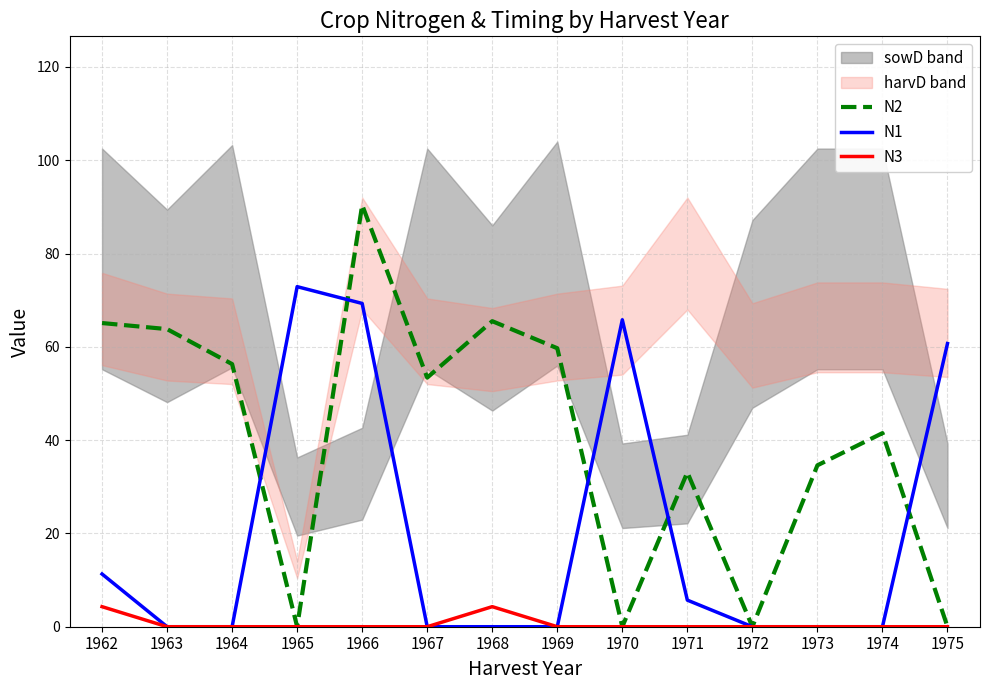

Reading right to left, list all the values displayed in this chart.

N2: 1975=0.0	1974=41.5	1973=34.6	1972=0.0	1971=33.1	1970=0.0	1969=59.7	1968=65.5	1967=53.4	1966=90.4	1965=0.0	1964=56.3	1963=63.8	1962=65.1
N1: 1975=60.7	1974=0.0	1973=0.0	1972=0.0	1971=5.7	1970=65.8	1969=0.0	1968=0.0	1967=0.0	1966=69.3	1965=72.9	1964=0.0	1963=0.0	1962=11.3
N3: 1975=0.0	1974=0.0	1973=0.0	1972=0.0	1971=0.0	1970=0.0	1969=0.0	1968=4.3	1967=0.0	1966=0.0	1965=0.0	1964=0.0	1963=0.0	1962=4.3